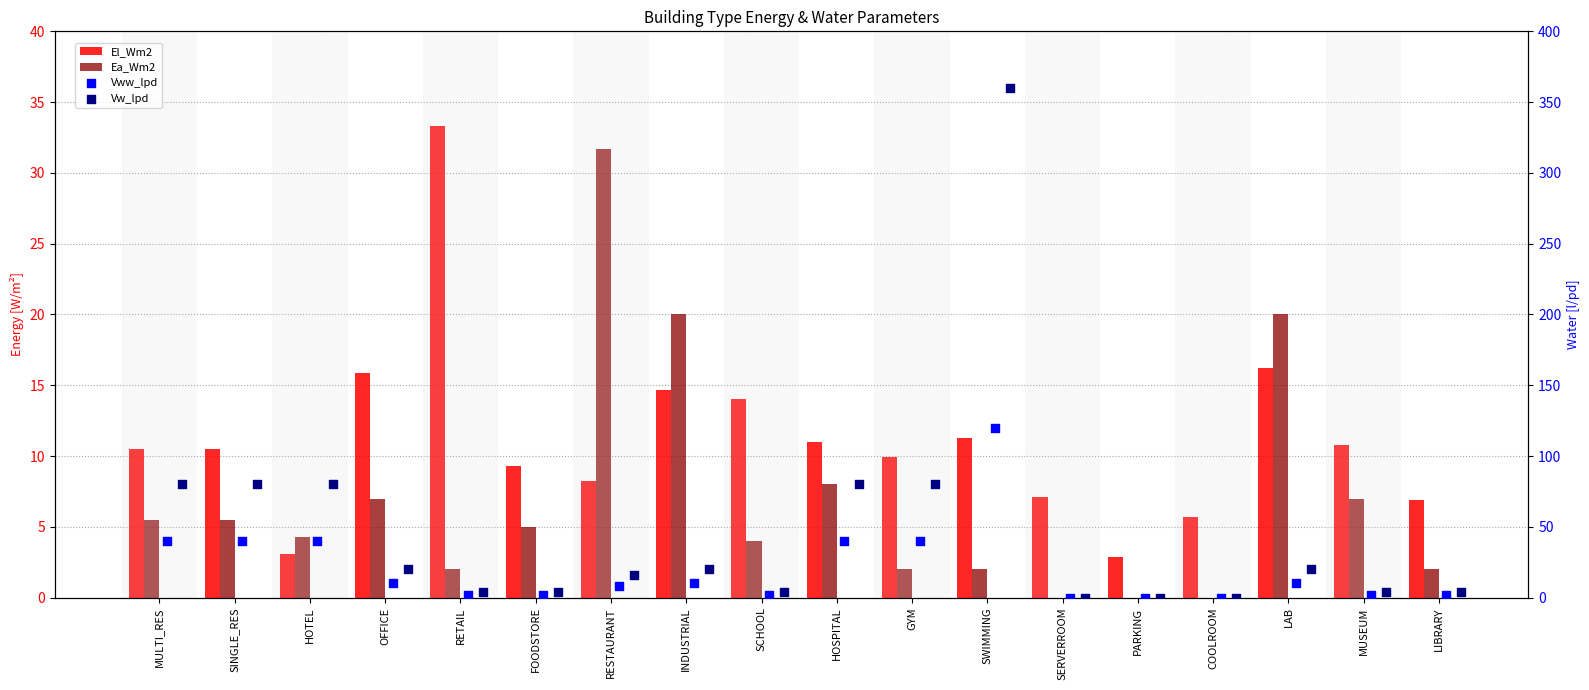

What is the total value across all series at SCHOOL?

24.0